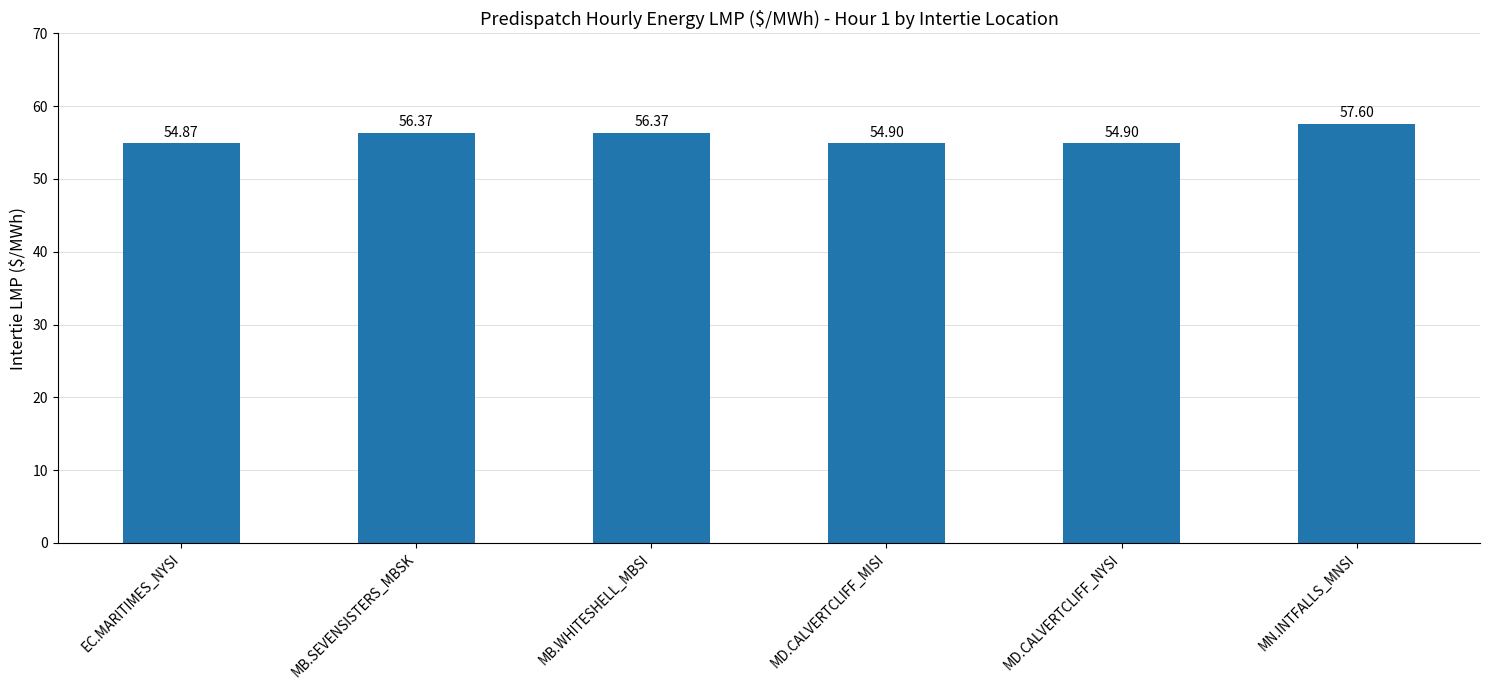

What is the minimum value shown in the chart?

54.9